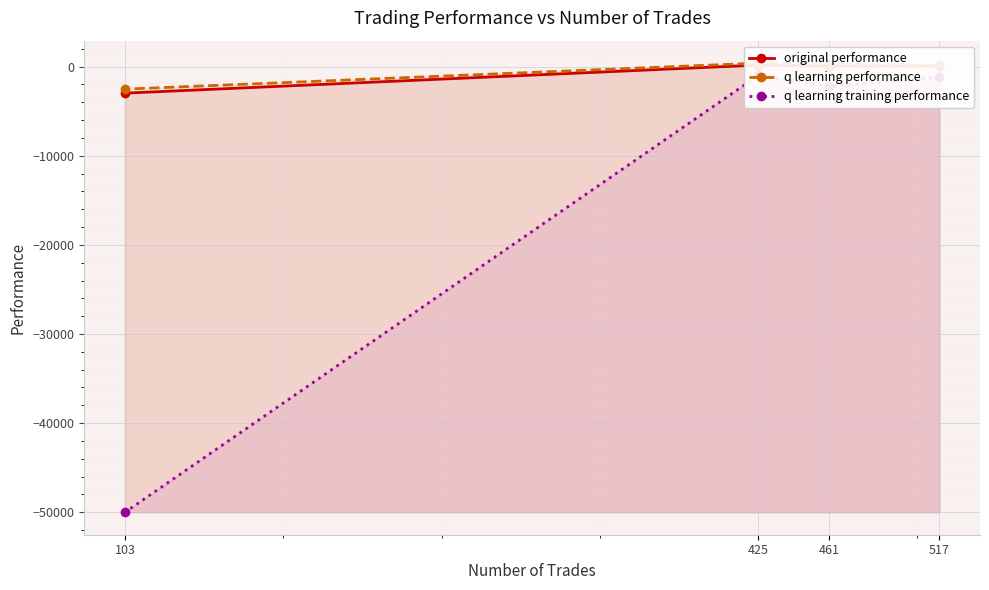

True or false: original performance has more than 2 points higher than both neighbors.

False